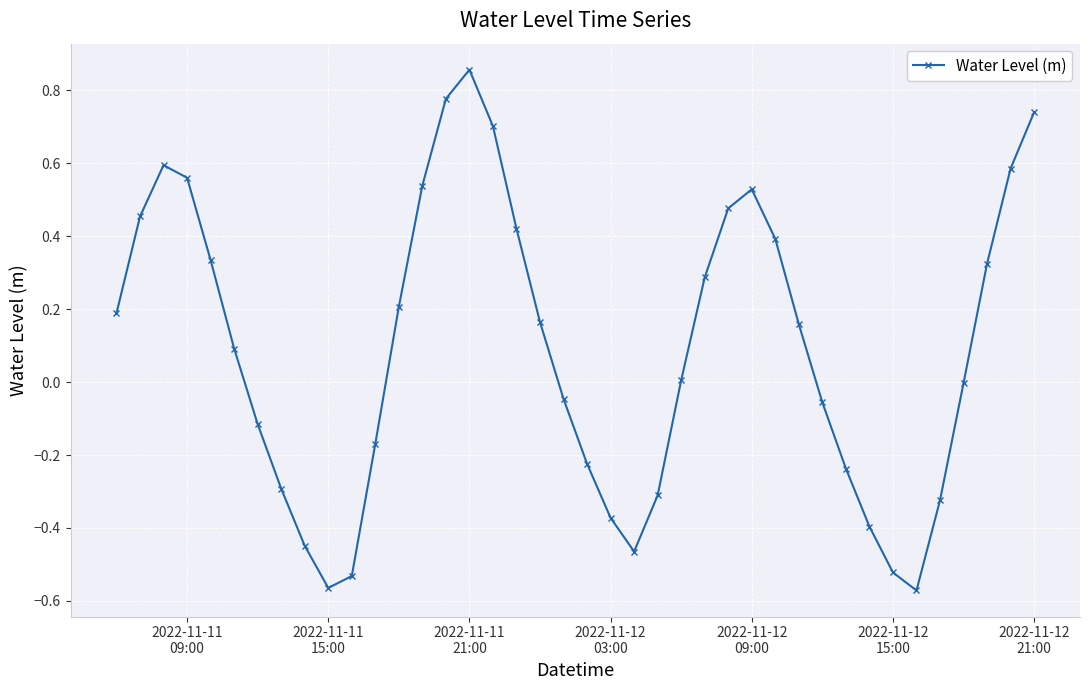

Does the chart have visible grid lines?

Yes